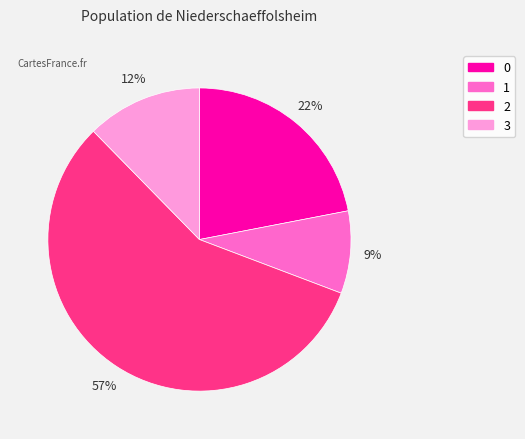

Do 0 and 1 together represent more than half of the pie?

No